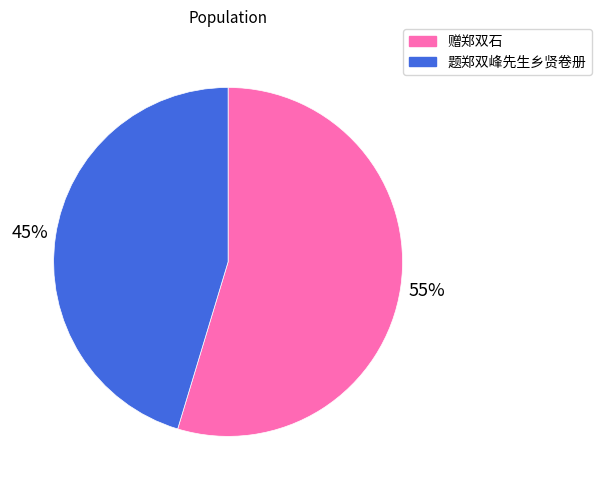

To the nearest percent, what portion does 赠郑双石 represent?

55%